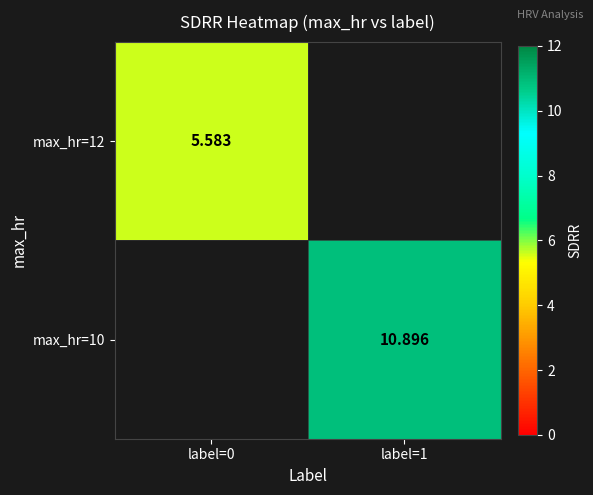

True or false: max_hr=10 has a value of 18.6 at label=1.

False